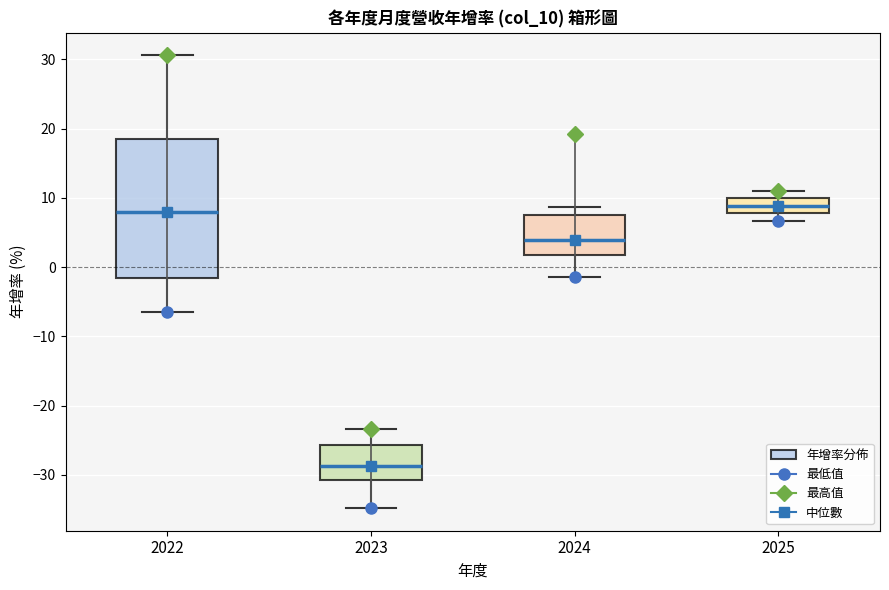

Reading left to right, read every box against the y-axis: the position of its median line, the range the box covers, and the ends of its whiskers. The values are not printed on the chart, so give them approximately, as read against the axis.

2022: median 8, box -2 to 18, whiskers -6 to 31
2023: median -29, box -31 to -26, whiskers -35 to -23
2024: median 4, box 2 to 8, whiskers -1 to 9
2025: median 9, box 8 to 10, whiskers 7 to 11